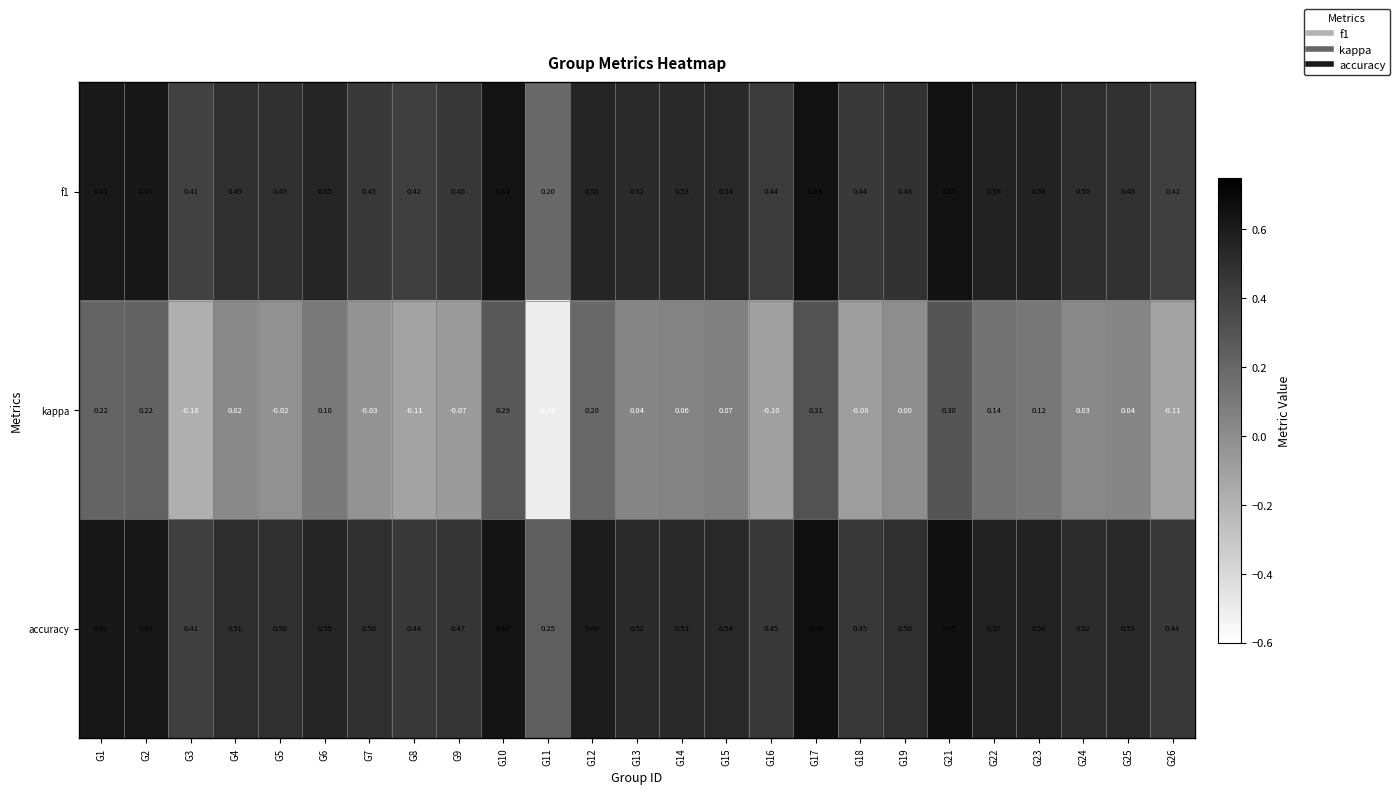

Which series has the largest total across all categories?

accuracy